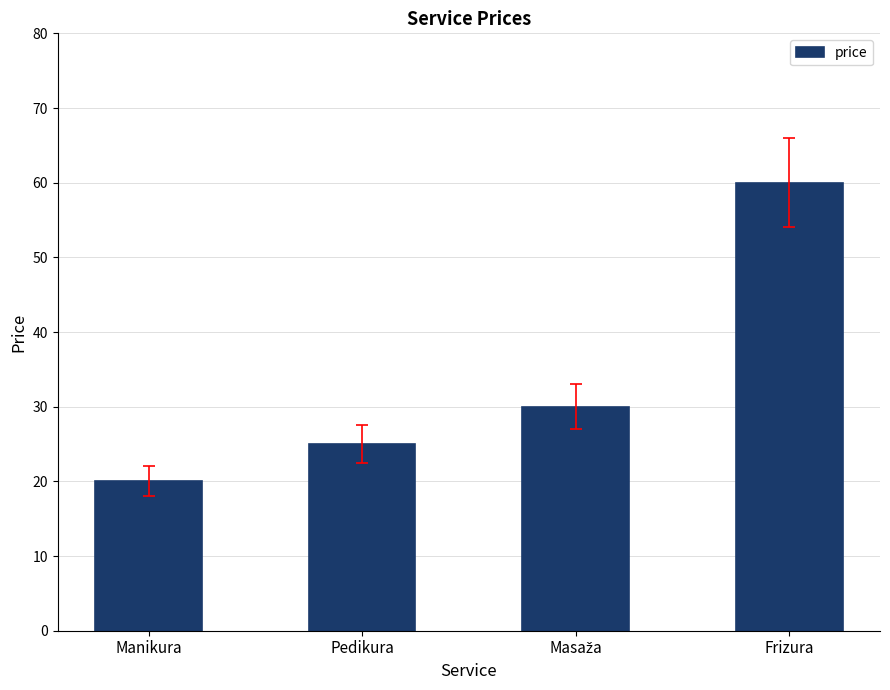

How many values are below 30?

2